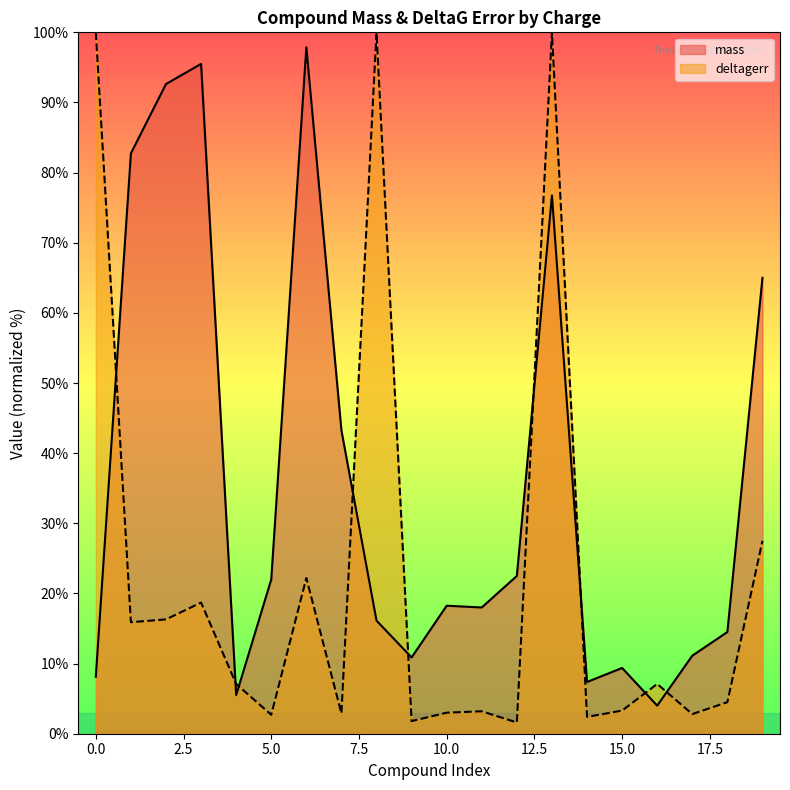

True or false: the data has more than 1 interior local peaks.

True